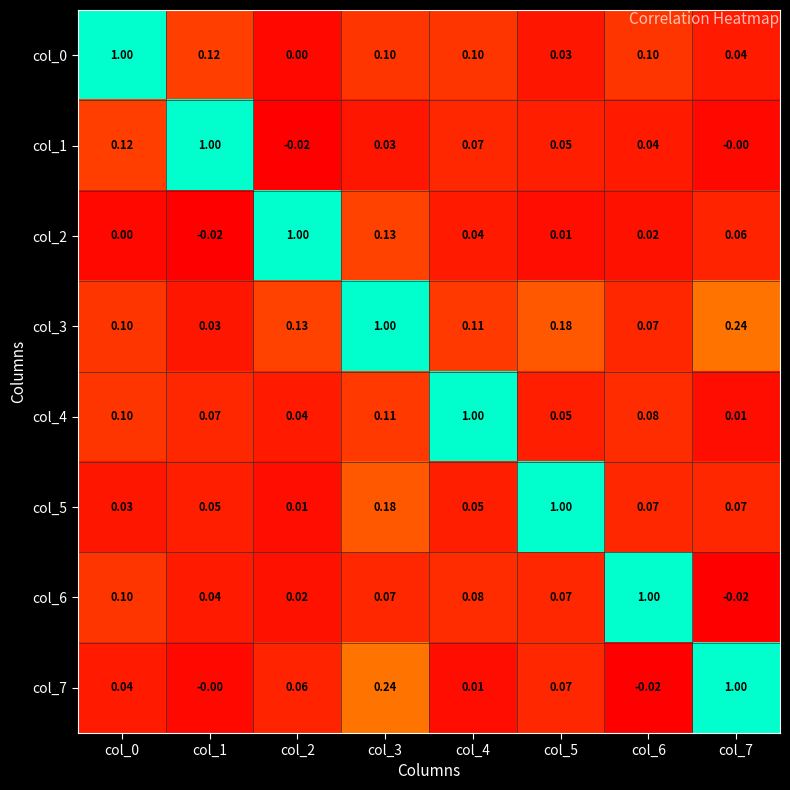

Is the value of col_3 at col_7 greater than the value of col_6 at col_2?

Yes